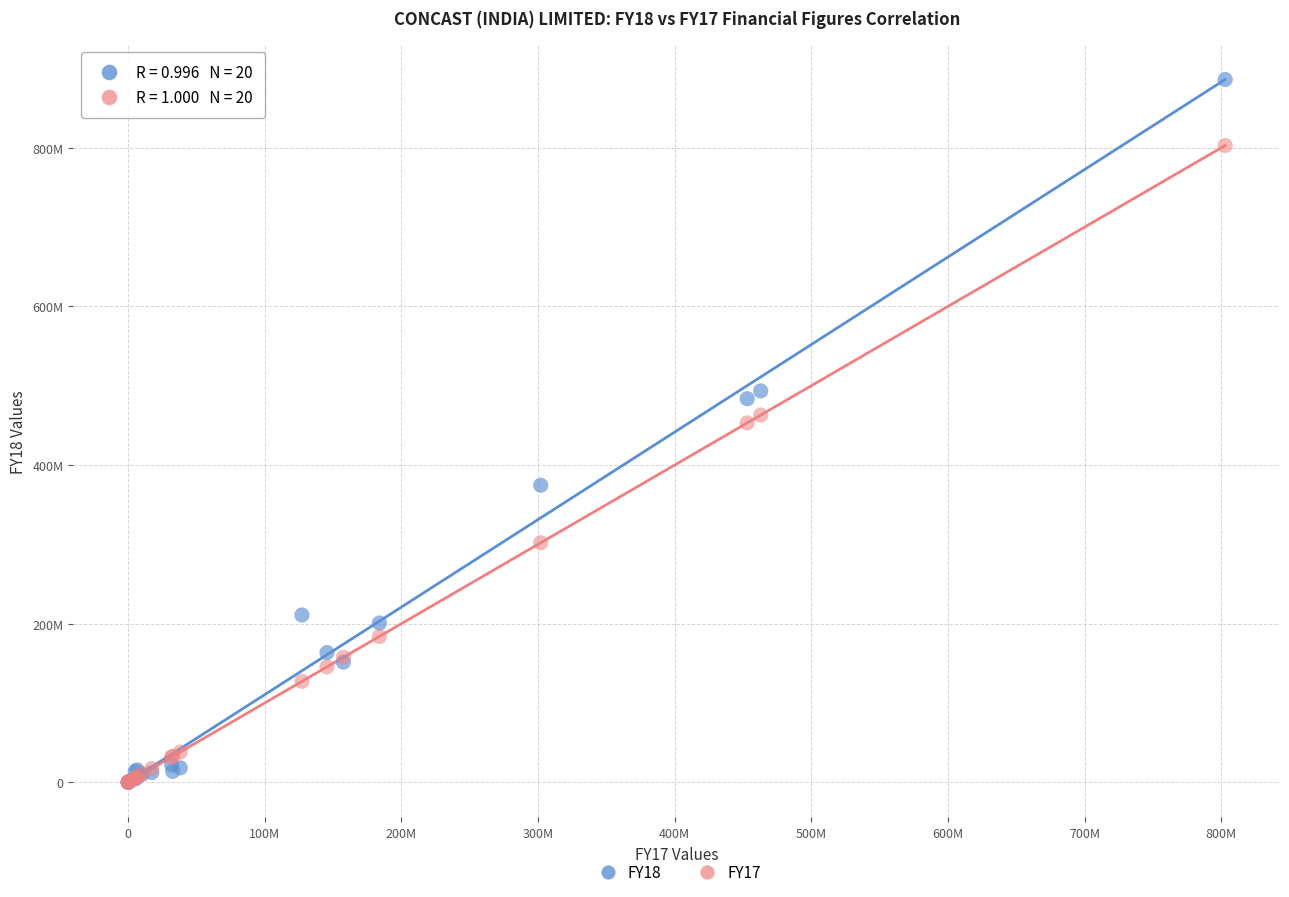

What are all the series names shown in the legend?

FY18, FY17